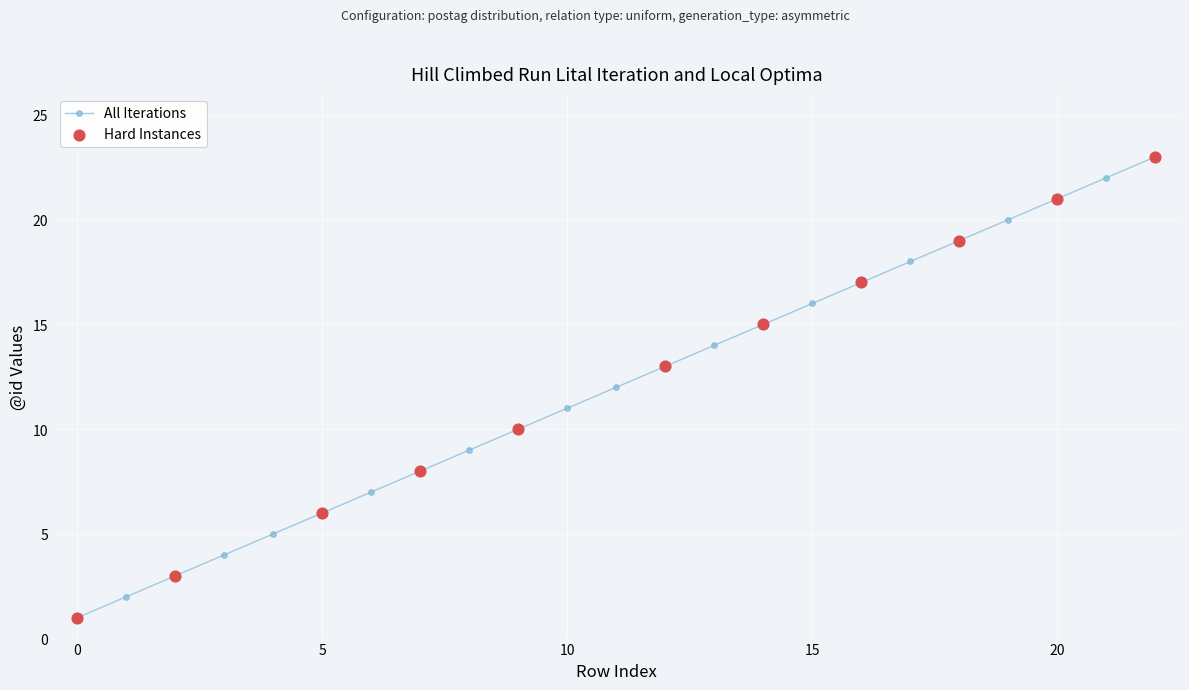

True or false: the data has more than 1 interior local peaks.

False